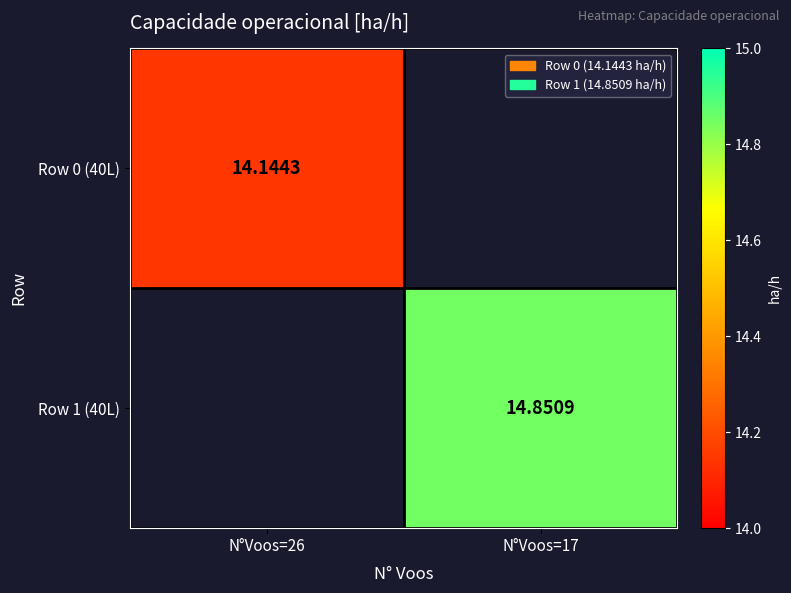

Is the value of Row 1 (40L) at N°Voos=17 greater than the value of Row 0 (40L) at N°Voos=26?

Yes